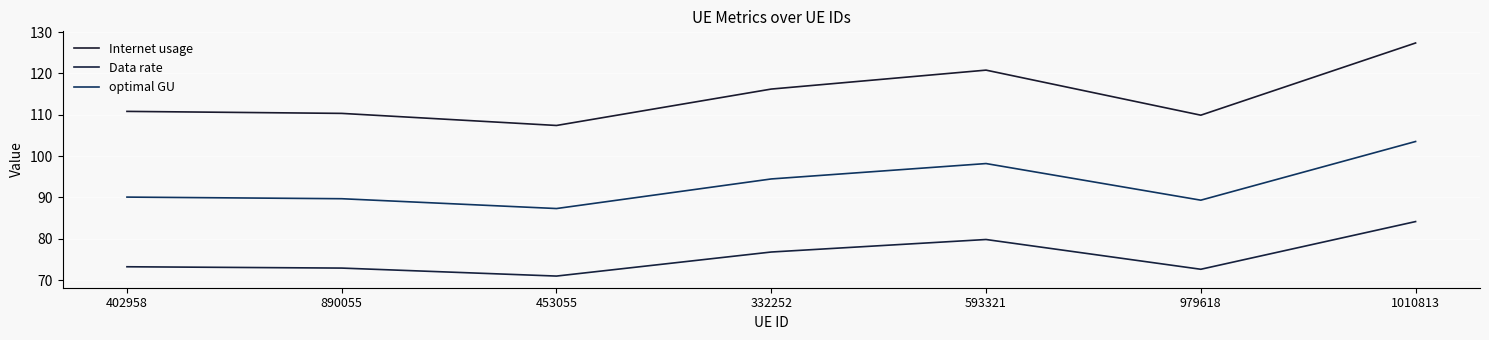

Which category has the lowest value in the optimal GU series?

453055